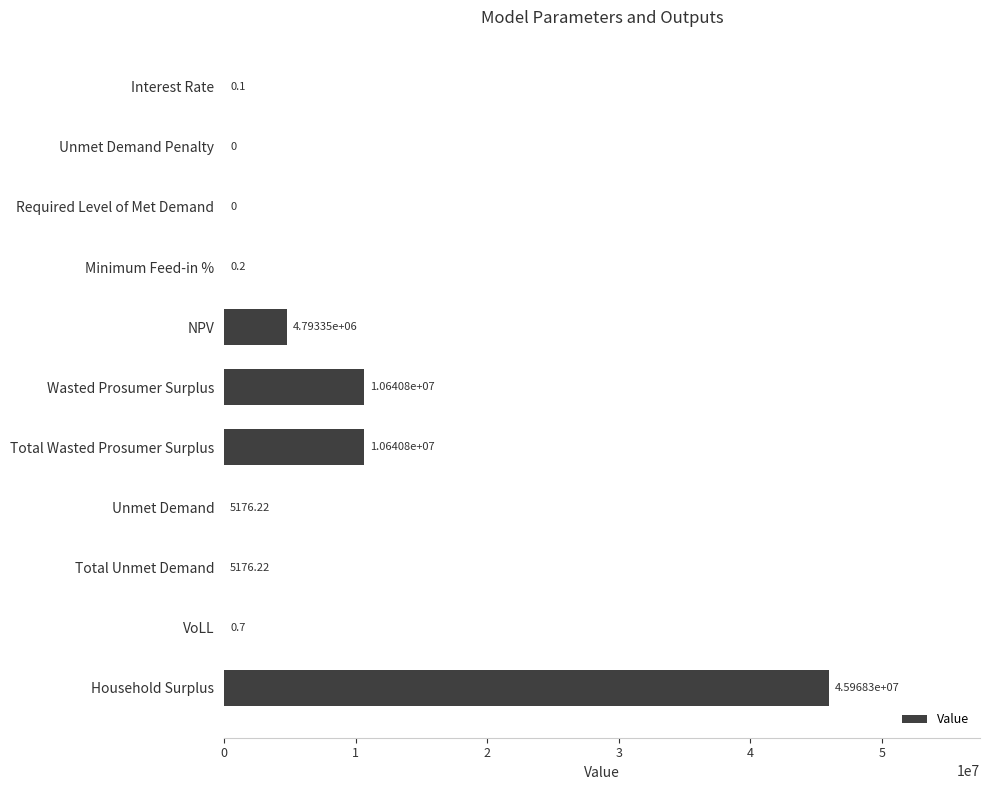

Between Unmet Demand and Total Wasted Prosumer Surplus, which is larger?

Total Wasted Prosumer Surplus